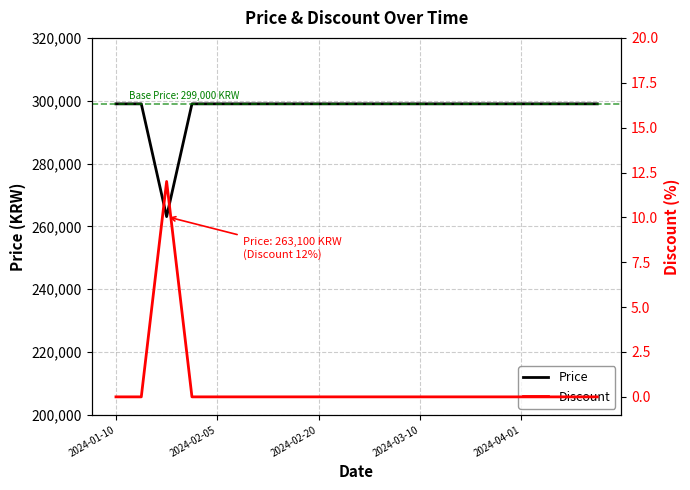

What is the minimum value for Price?

263100